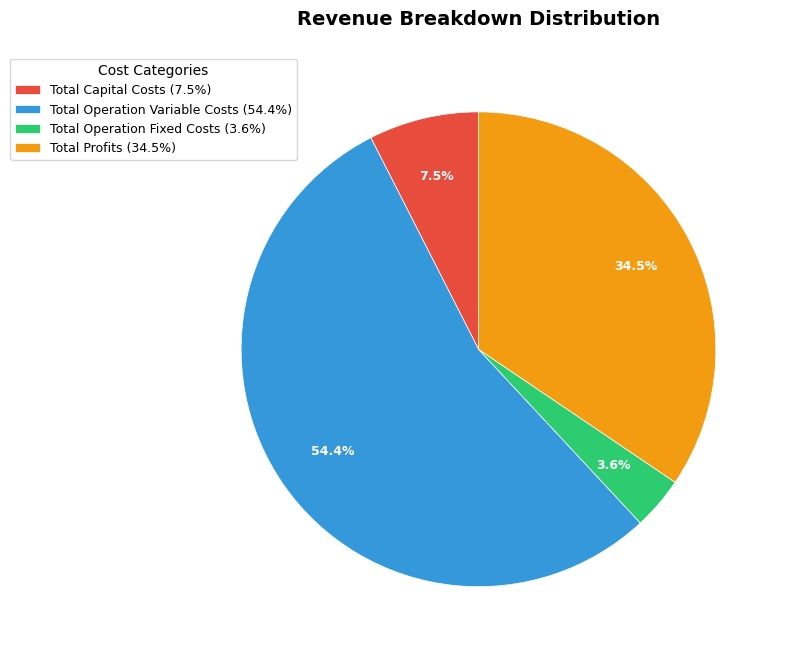

Which category has the biggest portion of the pie?

Total Operation Variable Costs